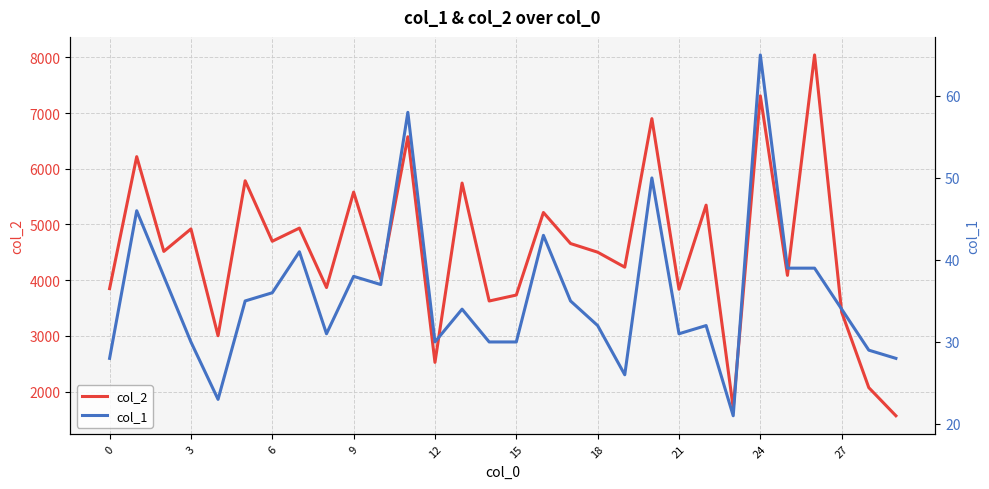

True or false: col_2 and col_1 intersect in this chart.

False